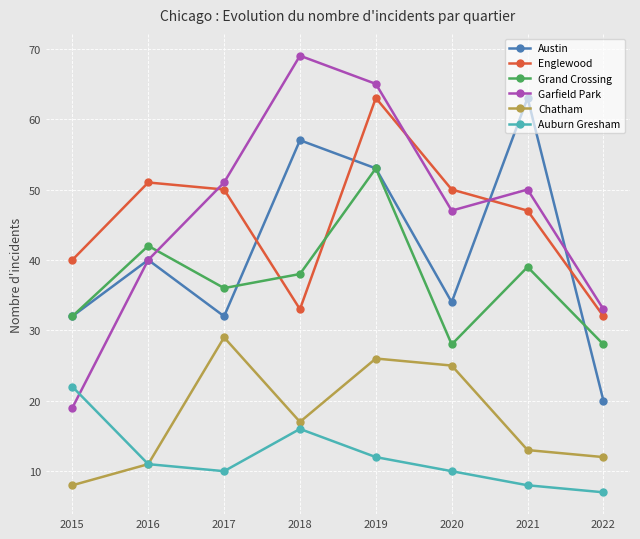

The value of Garfield Park at 2022 is 33. True or false?

True